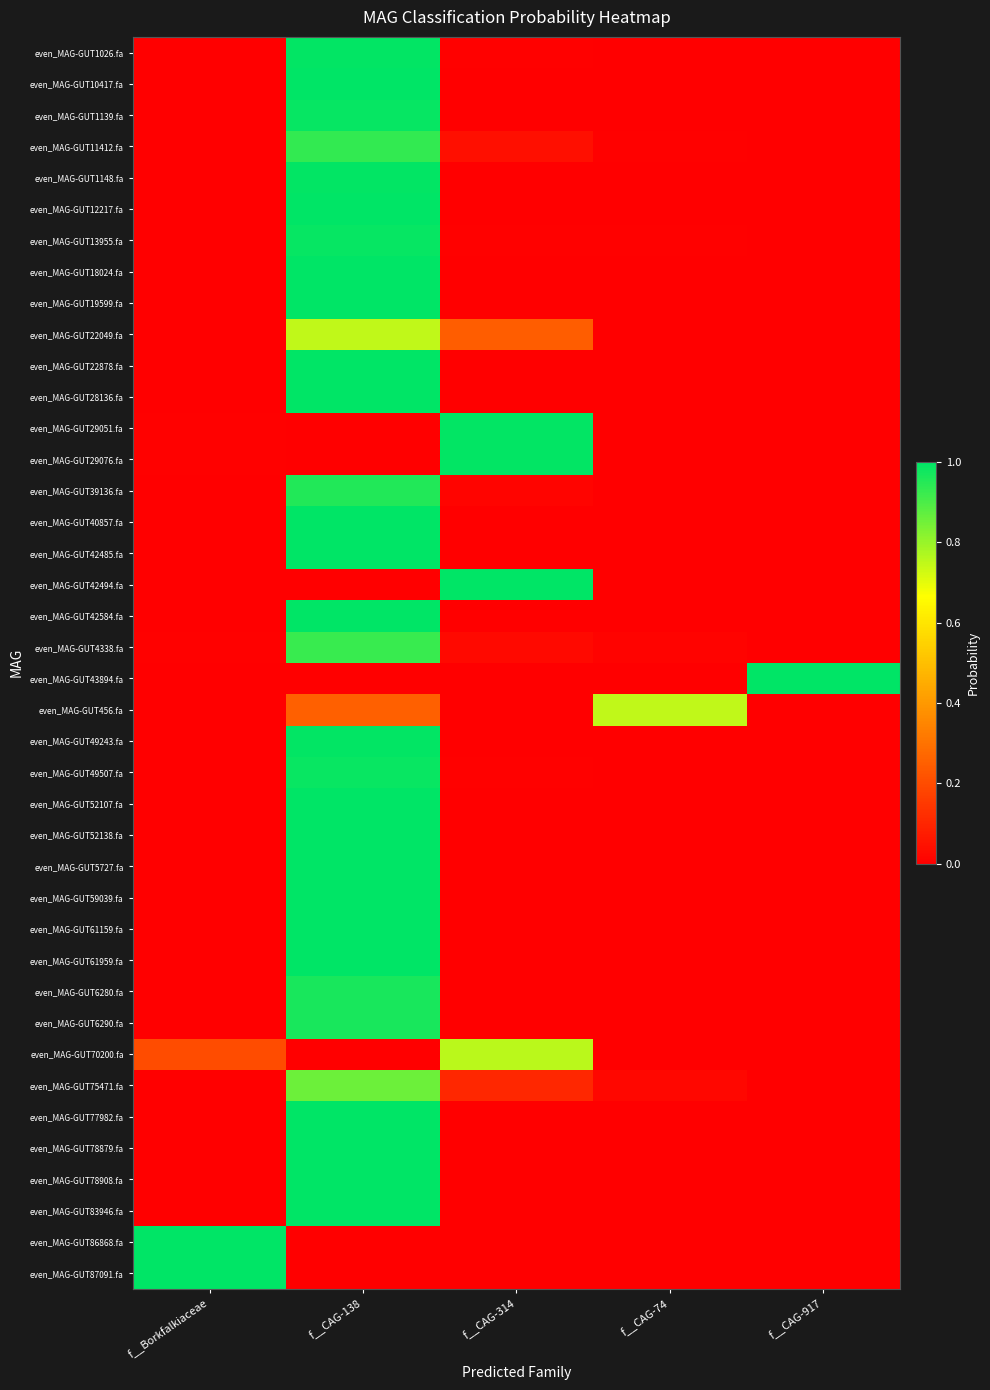

Reading left to right, list all the values displayed in this chart.

even_MAG-GUT1026.fa: f__Borkfalkiaceae=0.0	f__CAG-138=1.0	f__CAG-314=0.0	f__CAG-74=0.0	f__CAG-917=0.0
even_MAG-GUT10417.fa: f__Borkfalkiaceae=0.0	f__CAG-138=1.0	f__CAG-314=0.0	f__CAG-74=0.0	f__CAG-917=0.0
even_MAG-GUT1139.fa: f__Borkfalkiaceae=0.0	f__CAG-138=1.0	f__CAG-314=0.0	f__CAG-74=0.0	f__CAG-917=0.0
even_MAG-GUT11412.fa: f__Borkfalkiaceae=0.0	f__CAG-138=0.9	f__CAG-314=0.0	f__CAG-74=0.0	f__CAG-917=0.0
even_MAG-GUT1148.fa: f__Borkfalkiaceae=0.0	f__CAG-138=1.0	f__CAG-314=0.0	f__CAG-74=0.0	f__CAG-917=0.0
even_MAG-GUT12217.fa: f__Borkfalkiaceae=0.0	f__CAG-138=1.0	f__CAG-314=0.0	f__CAG-74=0.0	f__CAG-917=0.0
even_MAG-GUT13955.fa: f__Borkfalkiaceae=0.0	f__CAG-138=1.0	f__CAG-314=0.0	f__CAG-74=0.0	f__CAG-917=0.0
even_MAG-GUT18024.fa: f__Borkfalkiaceae=0.0	f__CAG-138=1.0	f__CAG-314=0.0	f__CAG-74=0.0	f__CAG-917=0.0
even_MAG-GUT19599.fa: f__Borkfalkiaceae=0.0	f__CAG-138=1.0	f__CAG-314=0.0	f__CAG-74=0.0	f__CAG-917=0.0
even_MAG-GUT22049.fa: f__Borkfalkiaceae=0.0	f__CAG-138=0.7	f__CAG-314=0.2	f__CAG-74=0.0	f__CAG-917=0.0
even_MAG-GUT22878.fa: f__Borkfalkiaceae=0.0	f__CAG-138=1.0	f__CAG-314=0.0	f__CAG-74=0.0	f__CAG-917=0.0
even_MAG-GUT28136.fa: f__Borkfalkiaceae=0.0	f__CAG-138=1.0	f__CAG-314=0.0	f__CAG-74=0.0	f__CAG-917=0.0
even_MAG-GUT29051.fa: f__Borkfalkiaceae=0.0	f__CAG-138=0.0	f__CAG-314=1.0	f__CAG-74=0.0	f__CAG-917=0.0
even_MAG-GUT29076.fa: f__Borkfalkiaceae=0.0	f__CAG-138=0.0	f__CAG-314=1.0	f__CAG-74=0.0	f__CAG-917=0.0
even_MAG-GUT39136.fa: f__Borkfalkiaceae=0.0	f__CAG-138=1.0	f__CAG-314=0.0	f__CAG-74=0.0	f__CAG-917=0.0
even_MAG-GUT40857.fa: f__Borkfalkiaceae=0.0	f__CAG-138=1.0	f__CAG-314=0.0	f__CAG-74=0.0	f__CAG-917=0.0
even_MAG-GUT42485.fa: f__Borkfalkiaceae=0.0	f__CAG-138=1.0	f__CAG-314=0.0	f__CAG-74=0.0	f__CAG-917=0.0
even_MAG-GUT42494.fa: f__Borkfalkiaceae=0.0	f__CAG-138=0.0	f__CAG-314=1.0	f__CAG-74=0.0	f__CAG-917=0.0
even_MAG-GUT42584.fa: f__Borkfalkiaceae=0.0	f__CAG-138=1.0	f__CAG-314=0.0	f__CAG-74=0.0	f__CAG-917=0.0
even_MAG-GUT4338.fa: f__Borkfalkiaceae=0.0	f__CAG-138=0.9	f__CAG-314=0.0	f__CAG-74=0.0	f__CAG-917=0.0
even_MAG-GUT43894.fa: f__Borkfalkiaceae=0.0	f__CAG-138=0.0	f__CAG-314=0.0	f__CAG-74=0.0	f__CAG-917=1.0
even_MAG-GUT456.fa: f__Borkfalkiaceae=0.0	f__CAG-138=0.3	f__CAG-314=0.0	f__CAG-74=0.7	f__CAG-917=0.0
even_MAG-GUT49243.fa: f__Borkfalkiaceae=0.0	f__CAG-138=1.0	f__CAG-314=0.0	f__CAG-74=0.0	f__CAG-917=0.0
even_MAG-GUT49507.fa: f__Borkfalkiaceae=0.0	f__CAG-138=1.0	f__CAG-314=0.0	f__CAG-74=0.0	f__CAG-917=0.0
even_MAG-GUT52107.fa: f__Borkfalkiaceae=0.0	f__CAG-138=1.0	f__CAG-314=0.0	f__CAG-74=0.0	f__CAG-917=0.0
even_MAG-GUT52138.fa: f__Borkfalkiaceae=0.0	f__CAG-138=1.0	f__CAG-314=0.0	f__CAG-74=0.0	f__CAG-917=0.0
even_MAG-GUT5727.fa: f__Borkfalkiaceae=0.0	f__CAG-138=1.0	f__CAG-314=0.0	f__CAG-74=0.0	f__CAG-917=0.0
even_MAG-GUT59039.fa: f__Borkfalkiaceae=0.0	f__CAG-138=1.0	f__CAG-314=0.0	f__CAG-74=0.0	f__CAG-917=0.0
even_MAG-GUT61159.fa: f__Borkfalkiaceae=0.0	f__CAG-138=1.0	f__CAG-314=0.0	f__CAG-74=0.0	f__CAG-917=0.0
even_MAG-GUT61959.fa: f__Borkfalkiaceae=0.0	f__CAG-138=1.0	f__CAG-314=0.0	f__CAG-74=0.0	f__CAG-917=0.0
even_MAG-GUT6280.fa: f__Borkfalkiaceae=0.0	f__CAG-138=1.0	f__CAG-314=0.0	f__CAG-74=0.0	f__CAG-917=0.0
even_MAG-GUT6290.fa: f__Borkfalkiaceae=0.0	f__CAG-138=1.0	f__CAG-314=0.0	f__CAG-74=0.0	f__CAG-917=0.0
even_MAG-GUT70200.fa: f__Borkfalkiaceae=0.2	f__CAG-138=0.0	f__CAG-314=0.8	f__CAG-74=0.0	f__CAG-917=0.0
even_MAG-GUT75471.fa: f__Borkfalkiaceae=0.0	f__CAG-138=0.9	f__CAG-314=0.1	f__CAG-74=0.0	f__CAG-917=0.0
even_MAG-GUT77982.fa: f__Borkfalkiaceae=0.0	f__CAG-138=1.0	f__CAG-314=0.0	f__CAG-74=0.0	f__CAG-917=0.0
even_MAG-GUT78879.fa: f__Borkfalkiaceae=0.0	f__CAG-138=1.0	f__CAG-314=0.0	f__CAG-74=0.0	f__CAG-917=0.0
even_MAG-GUT78908.fa: f__Borkfalkiaceae=0.0	f__CAG-138=1.0	f__CAG-314=0.0	f__CAG-74=0.0	f__CAG-917=0.0
even_MAG-GUT83946.fa: f__Borkfalkiaceae=0.0	f__CAG-138=1.0	f__CAG-314=0.0	f__CAG-74=0.0	f__CAG-917=0.0
even_MAG-GUT86868.fa: f__Borkfalkiaceae=1.0	f__CAG-138=0.0	f__CAG-314=0.0	f__CAG-74=0.0	f__CAG-917=0.0
even_MAG-GUT87091.fa: f__Borkfalkiaceae=1.0	f__CAG-138=0.0	f__CAG-314=0.0	f__CAG-74=0.0	f__CAG-917=0.0